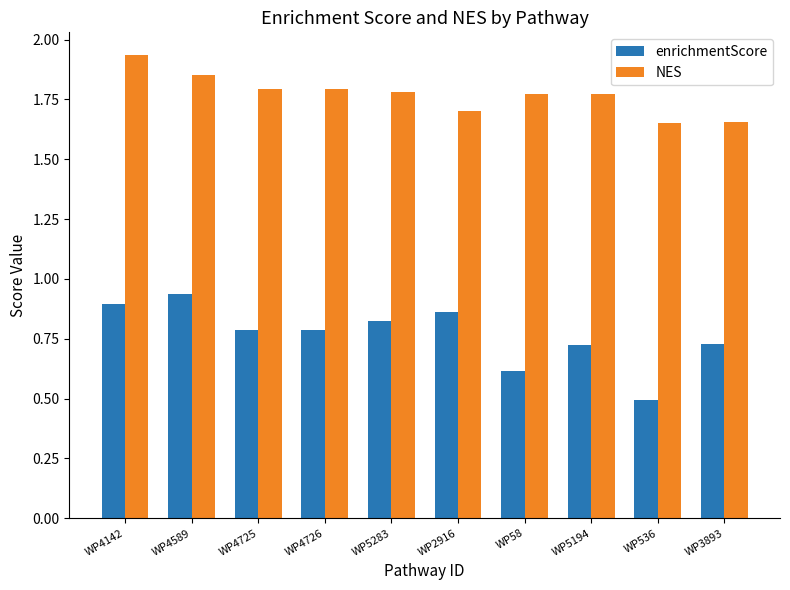

List the series in order of their overall mean, lowest first.

enrichmentScore, NES